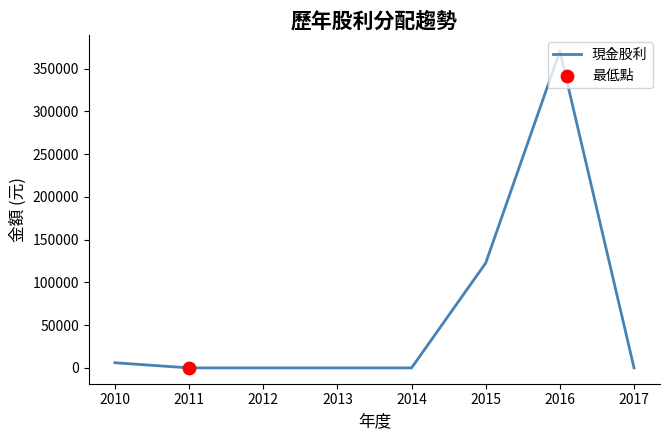

What is the change in value from 2011 to 2016?

+370430